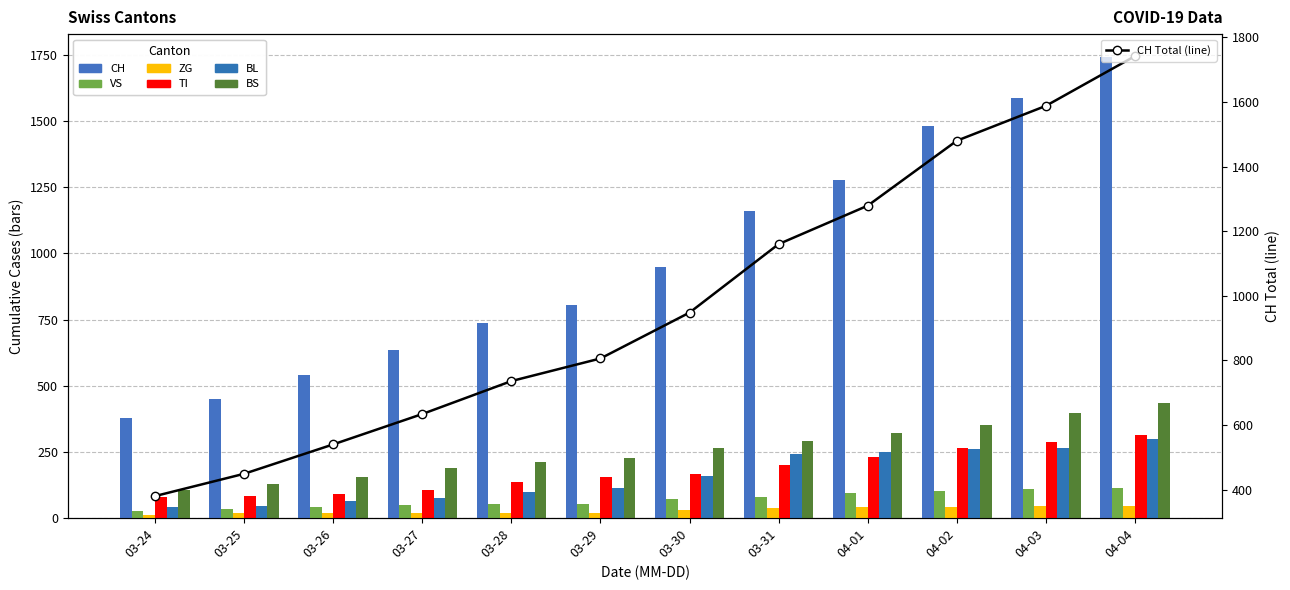

How many groups of bars are there?

12